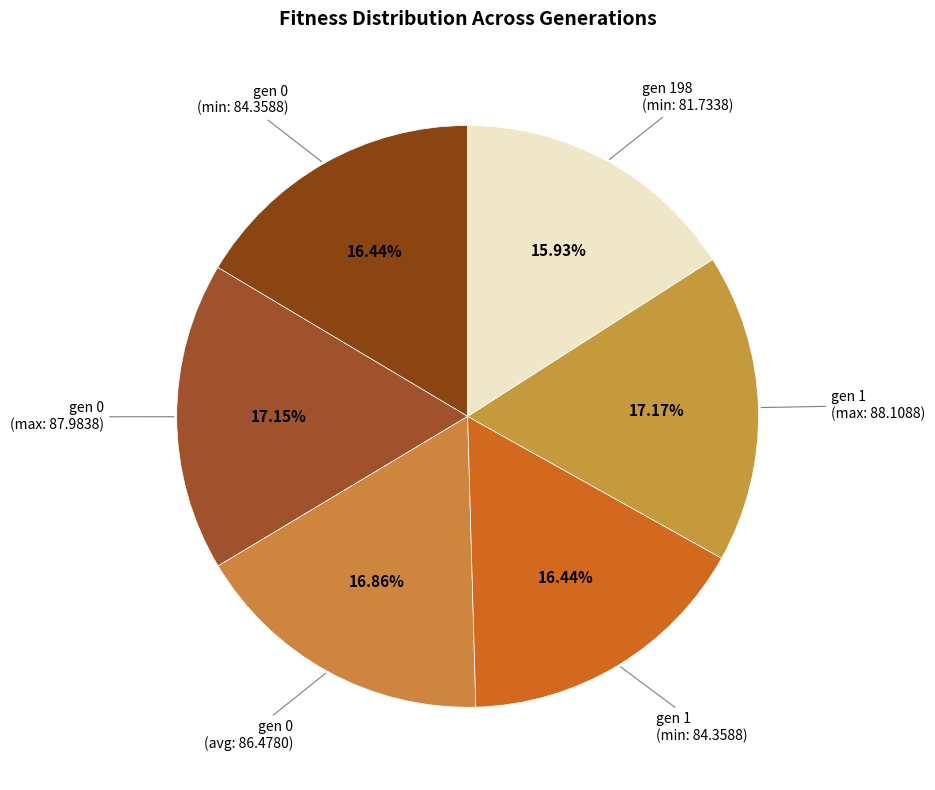

How many segments does this pie chart have?

6